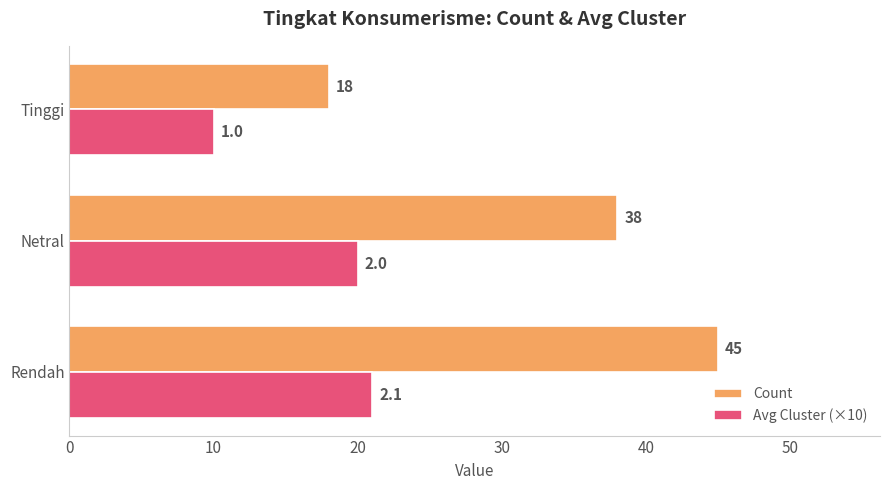

What is the difference between the maximum and minimum values in the Count series?

27